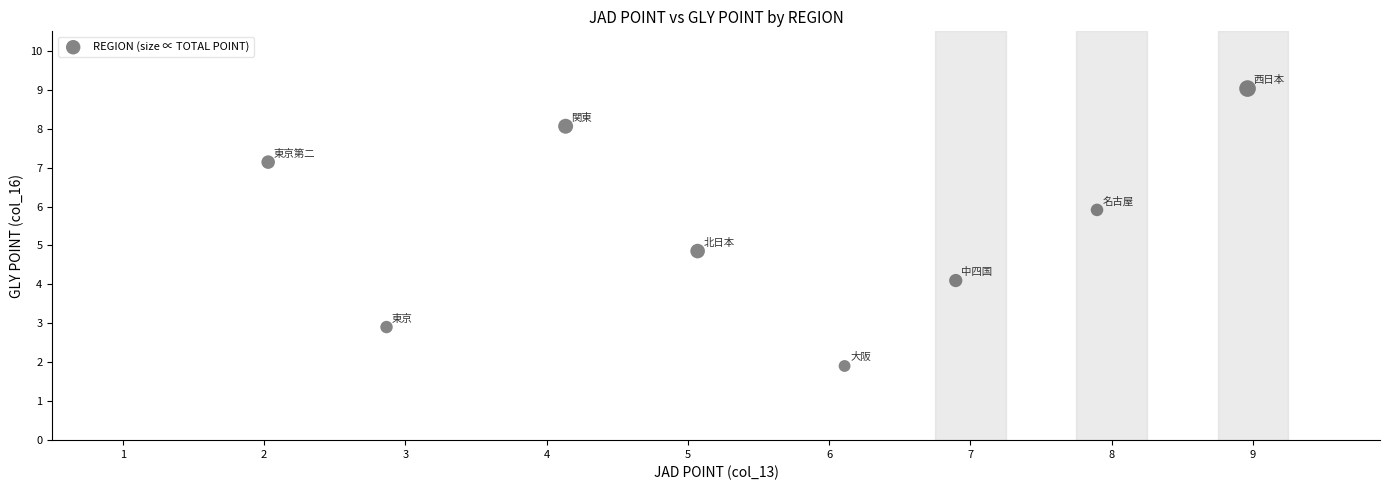

What is the range of Y values (max minus min)?

7.1